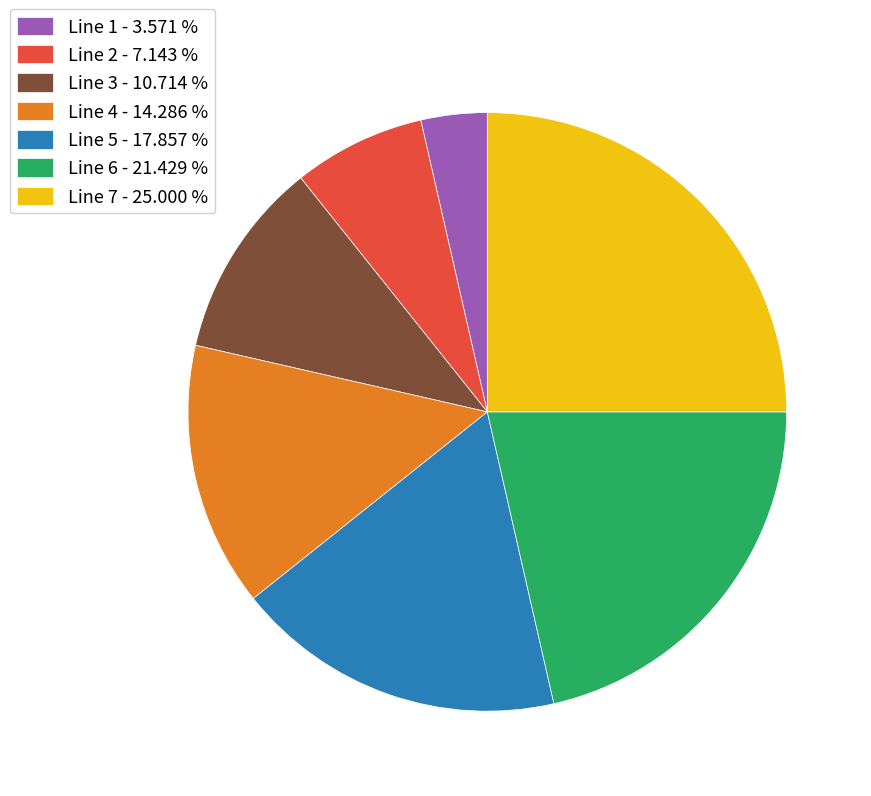

Which category has the biggest portion of the pie?

Line 7